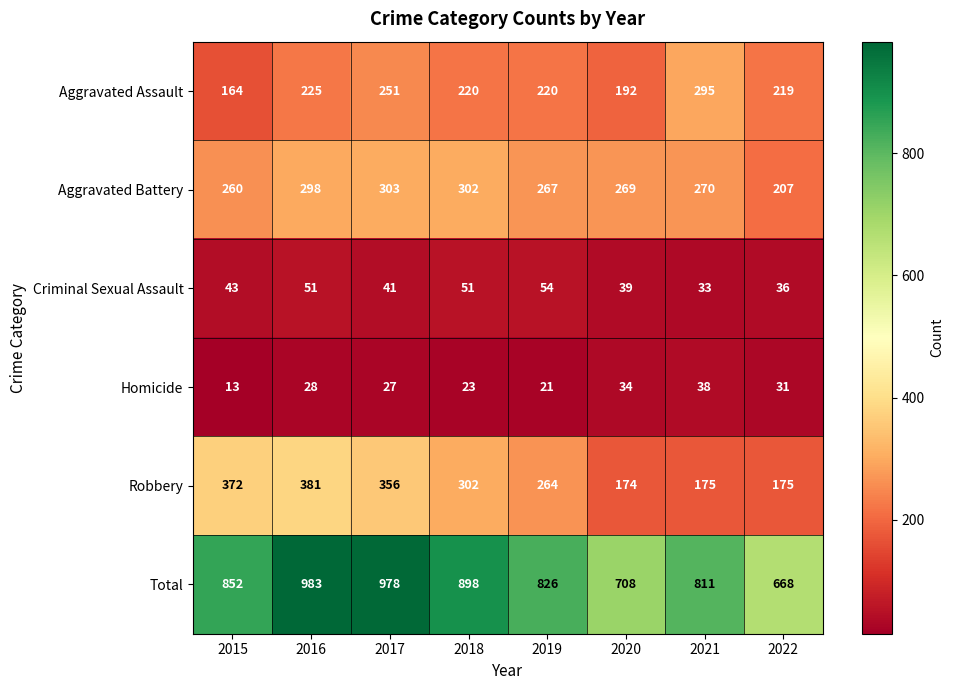

What is the difference between the maximum and second lowest values in the Aggravated Battery series?

43